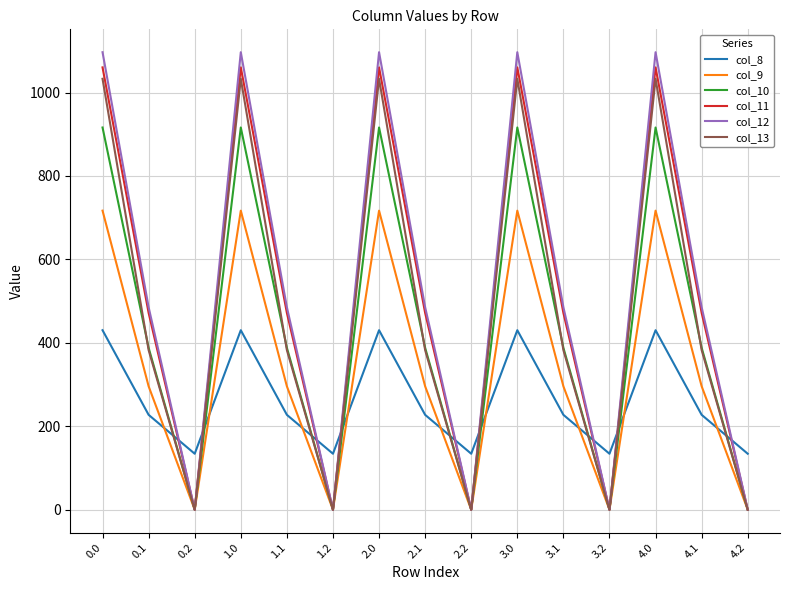

Which series has the largest total across all categories?

col_12